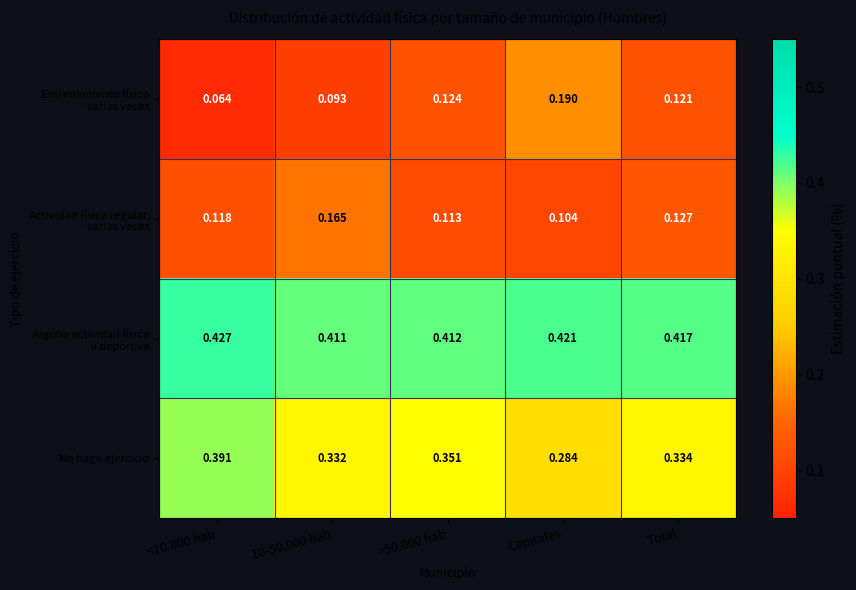

Between >50.000 hab and Total, which series saw the biggest shift?

No hago ejercicio